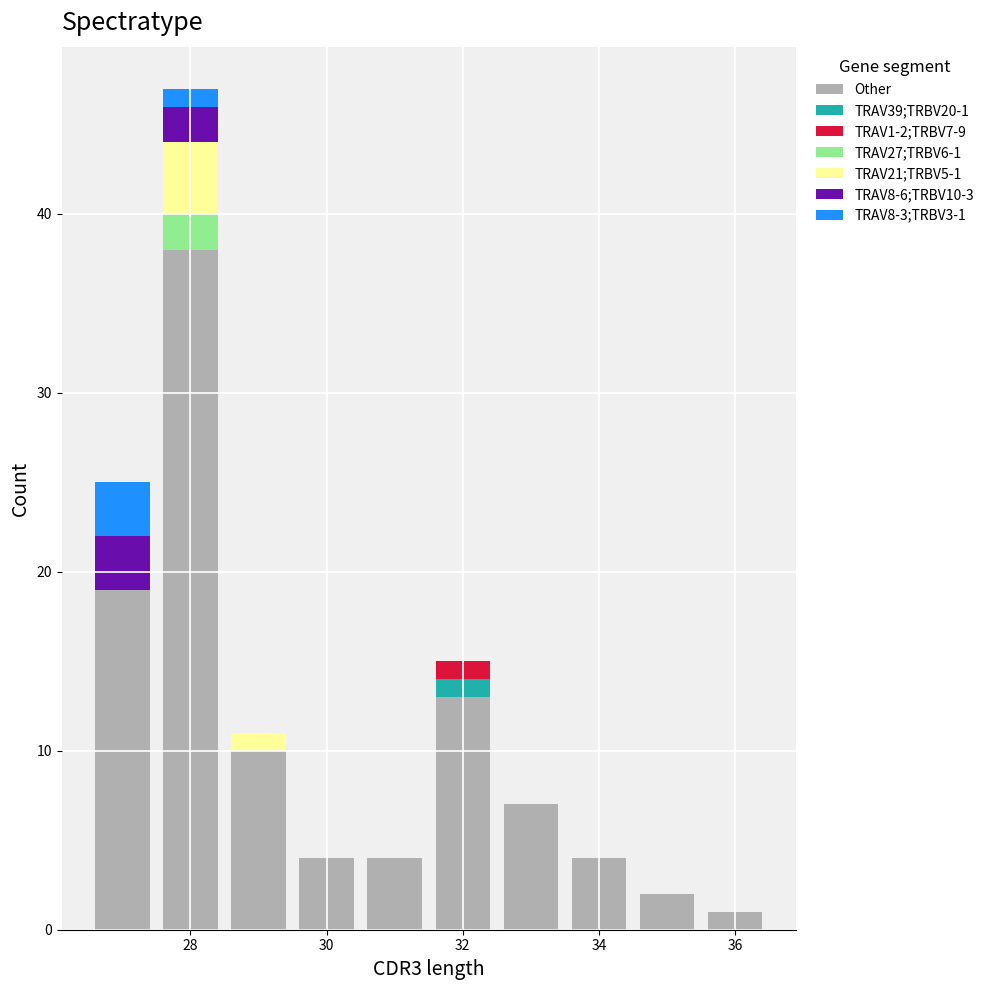

Which range on the x-axis has the tallest stacked bar (by total height)?

27.5 to 28.5